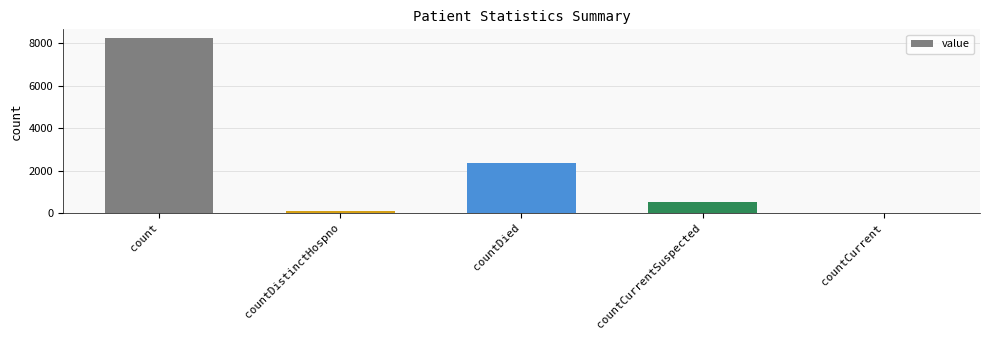

Reading left to right, transcribe all the data shown in this chart.

count=8247	countDistinctHospno=73	countDied=2371	countCurrentSuspected=514	countCurrent=0